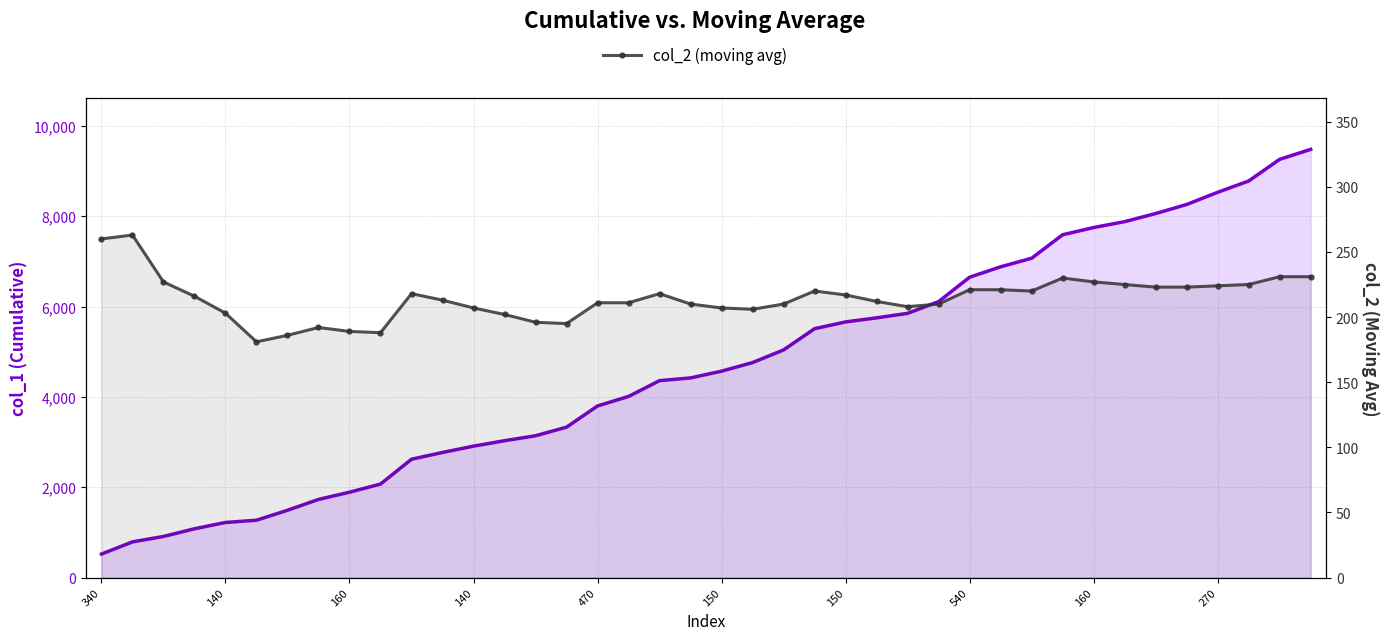

What is the sum of the col_1 (cumulative) values at 29 and 150?

8150